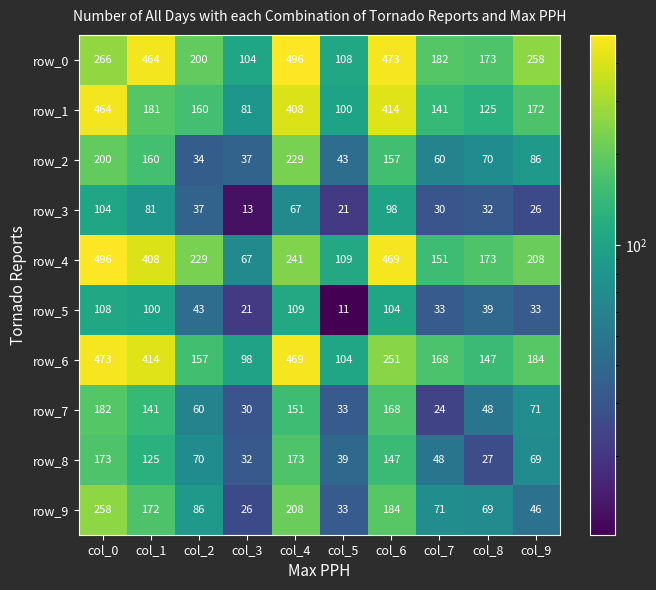

What value does the row_3 series have at col_6, to the nearest 10?

100